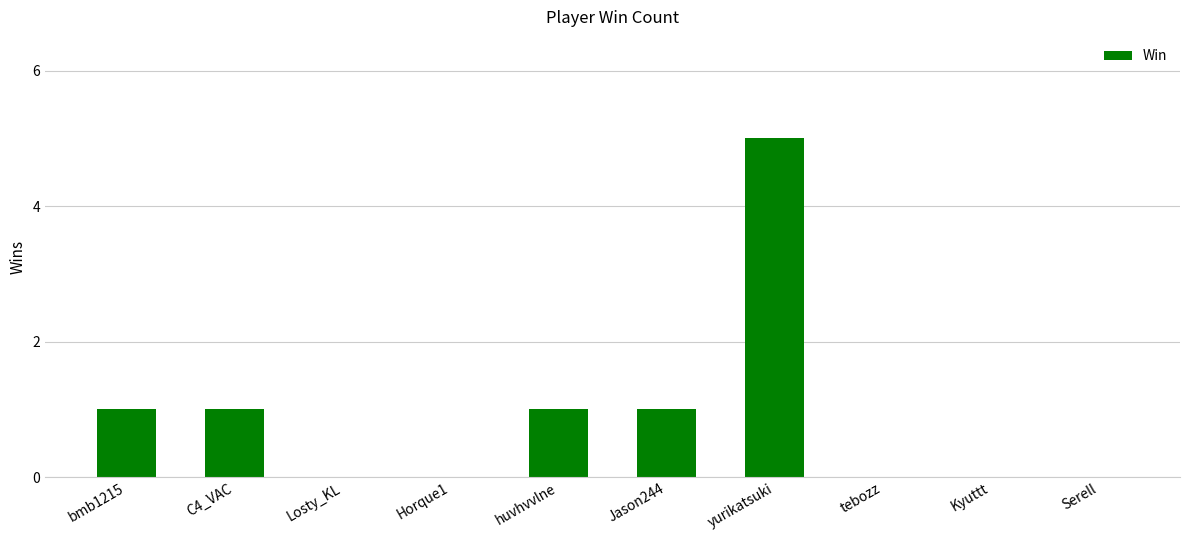

True or false: the data shows 1 at C4_VAC.

True